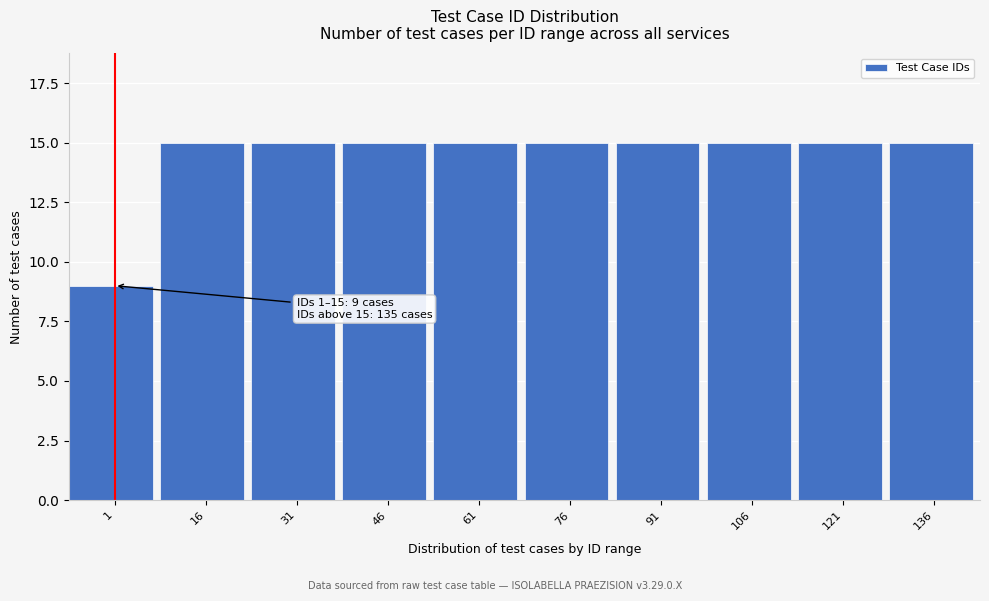

Reading left to right, what are all the values shown in this chart?

9	15	15	15	15	15	15	15	15	15